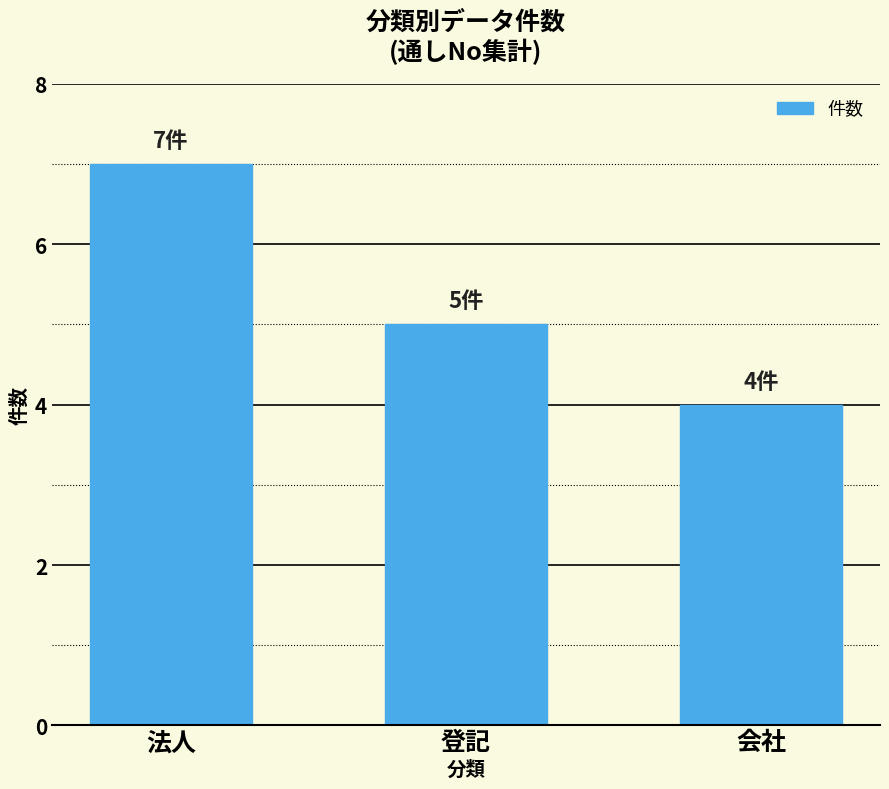

Where is the data nearest to the value 5?

登記